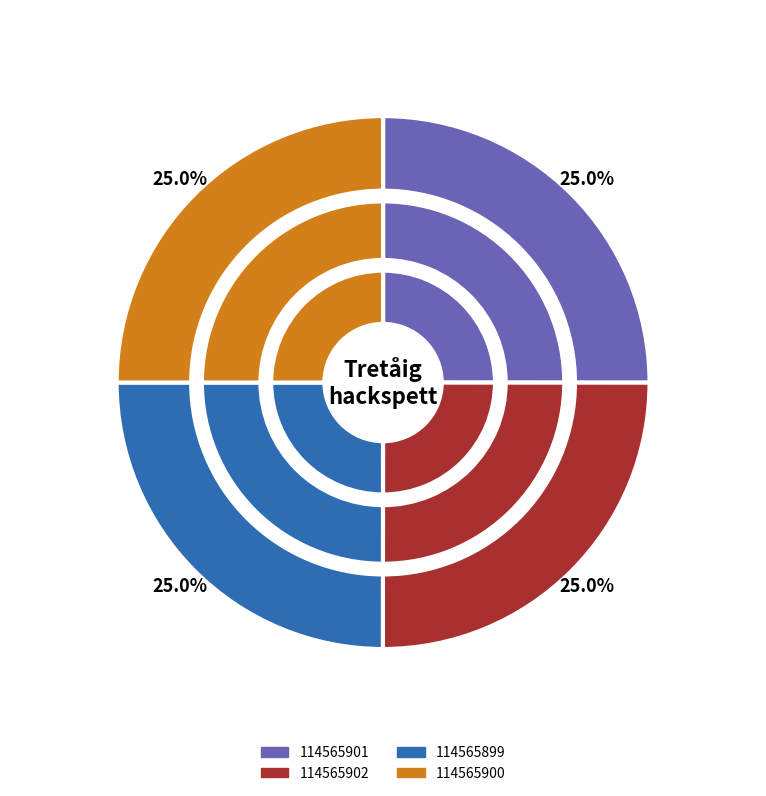

True or false: 114565901 accounts for 33% of the total.

False